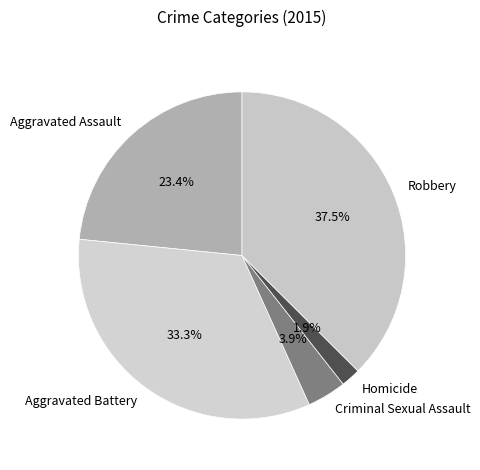

Is it true that Aggravated Assault is 23% of the pie?

True